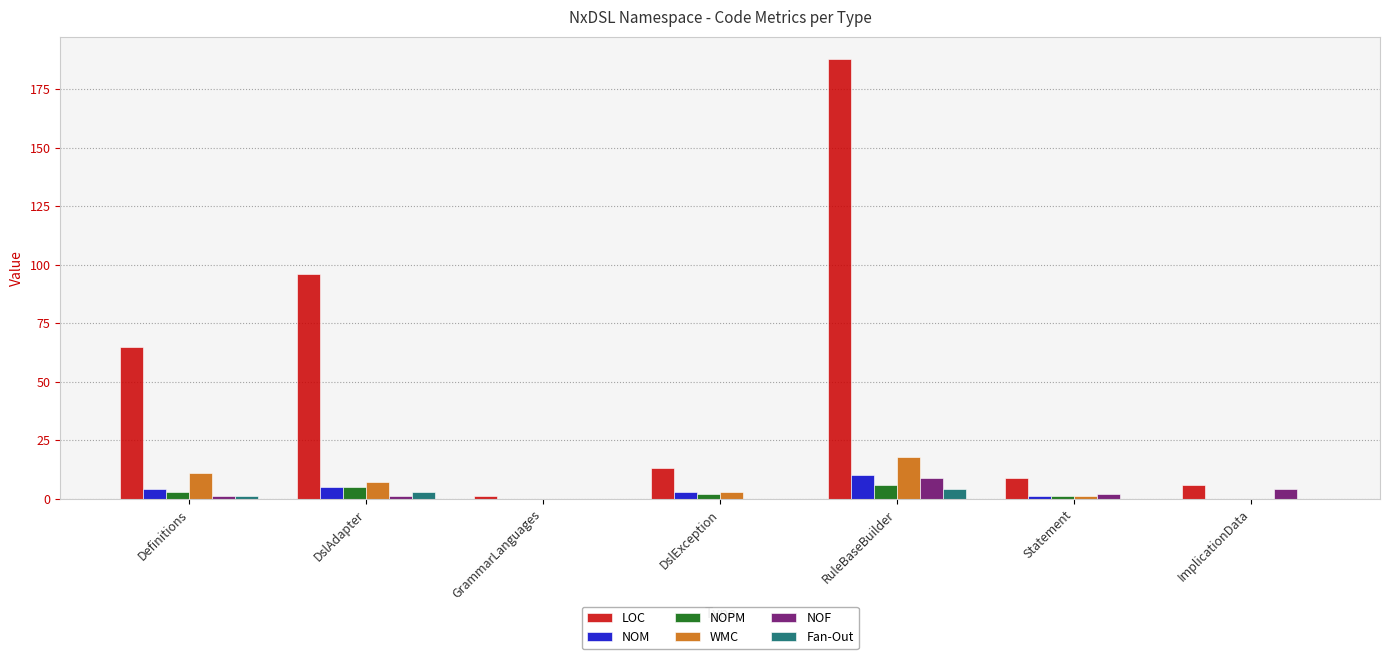

True or false: NOF has a value of 1 at DslAdapter.

True